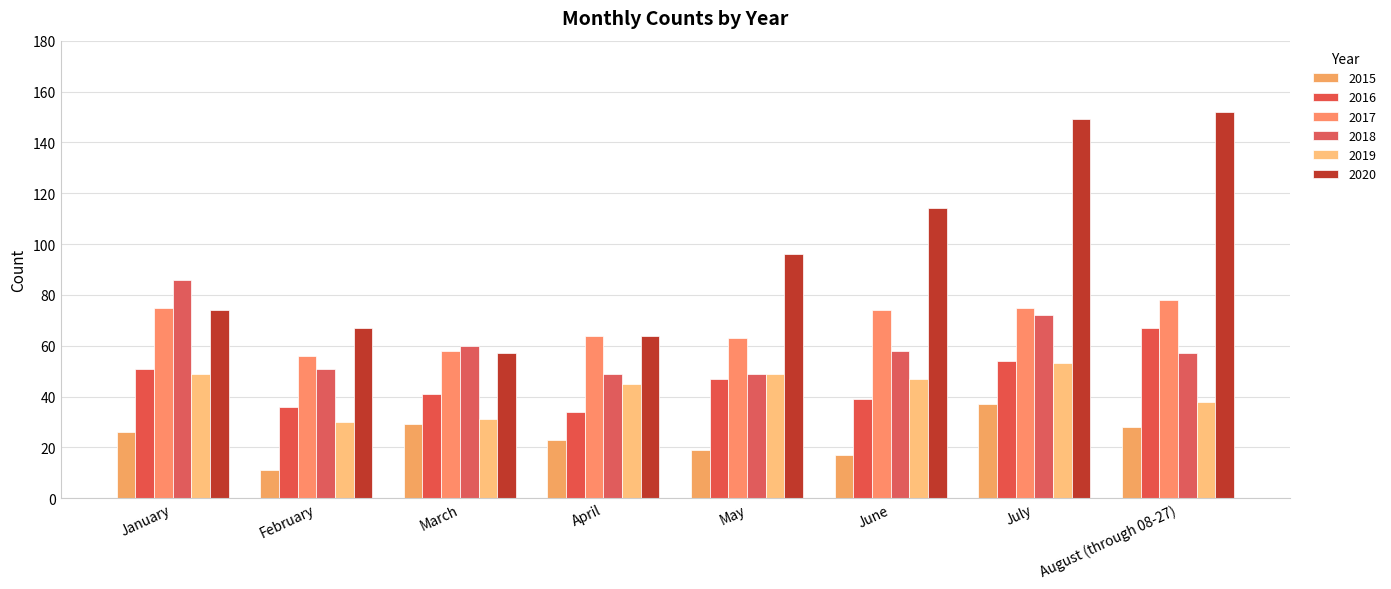

What is the sum of all 2020 values?

773